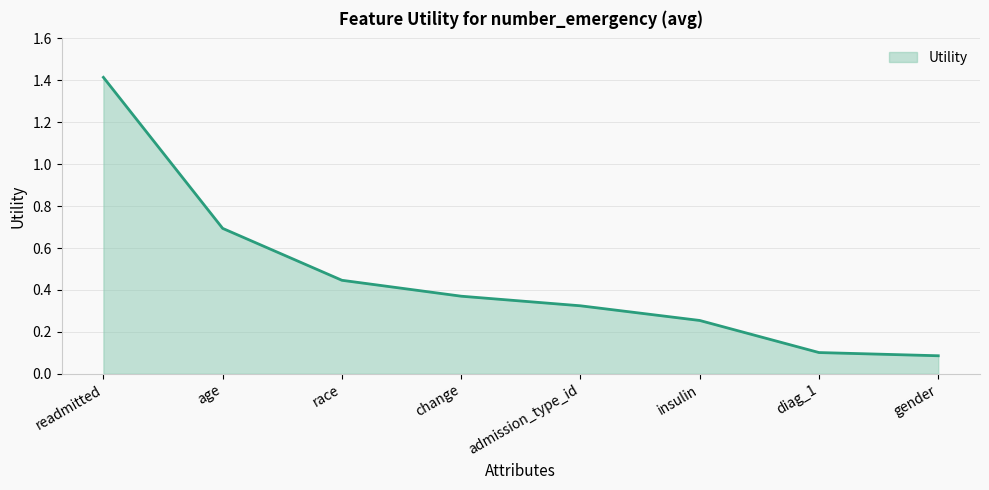

Is it true that the value at insulin is 0.1?

False